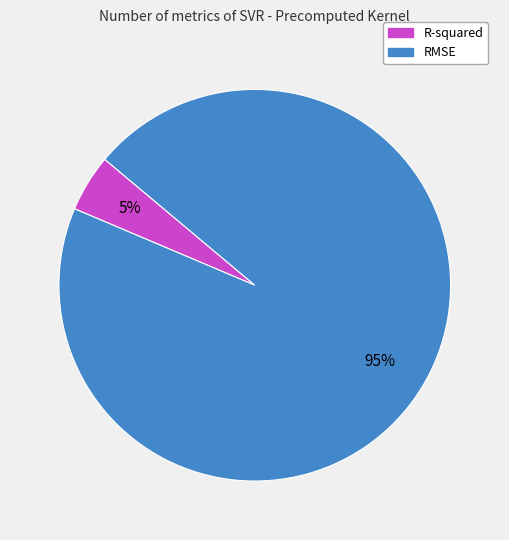

Between R-squared and RMSE, which is larger?

RMSE